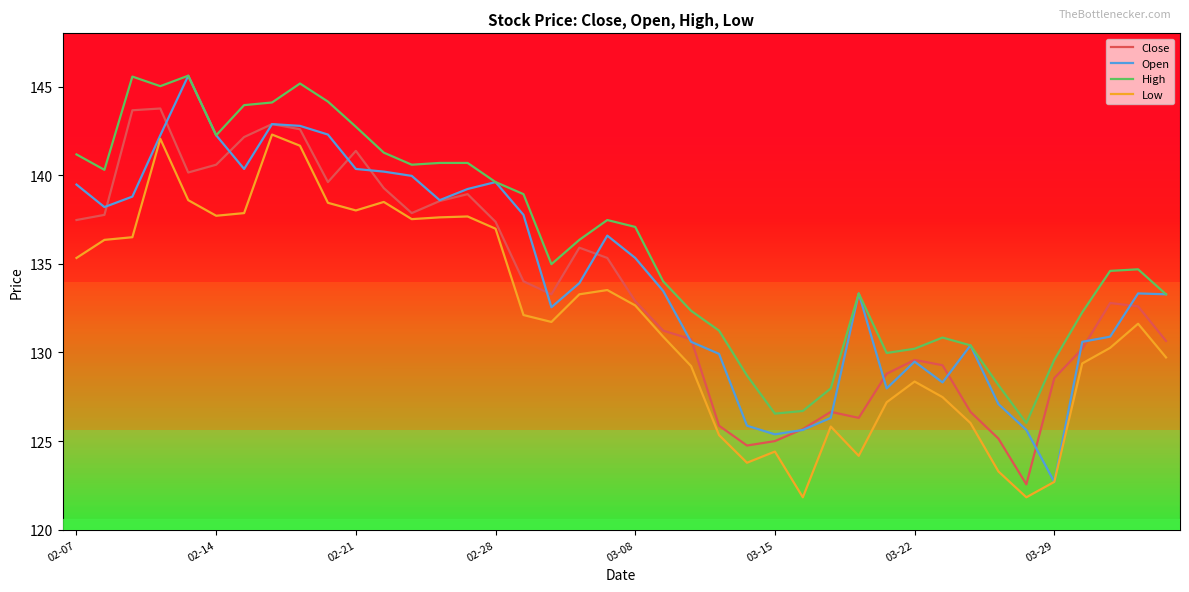

Reading left to right, list all the values displayed in this chart.

Close: 137.5	137.8	143.7	143.8	140.2	140.6	142.2	142.9	142.6	139.6	141.4	139.3	137.9	138.5	138.9	137.4	134.0	133.3	135.9	135.3	132.9	131.2	130.8	125.9	124.8	125.0	125.7	126.7	126.3	128.8	129.6	129.3	126.7	125.1	122.6	128.6	130.2	132.8	132.6	130.7
Open: 139.5	138.2	138.8	142.2	145.6	142.2	140.3	142.9	142.8	142.3	140.3	140.2	140.0	138.6	139.2	139.6	137.8	132.6	133.9	136.6	135.3	133.5	130.6	129.9	125.9	125.4	125.6	126.3	133.3	128.0	129.5	128.3	130.4	127.1	125.6	122.7	130.6	130.9	133.3	133.3
High: 141.2	140.3	145.6	145.0	145.6	142.2	143.9	144.1	145.2	144.2	142.7	141.3	140.6	140.7	140.7	139.6	138.9	135.0	136.3	137.5	137.1	134.0	132.3	131.2	128.7	126.5	126.7	128.0	133.3	130.0	130.2	130.8	130.4	128.2	126.0	129.6	132.3	134.6	134.7	133.3
Low: 135.3	136.3	136.5	142.1	138.6	137.7	137.9	142.3	141.7	138.4	138.0	138.5	137.5	137.6	137.7	137.0	132.1	131.7	133.3	133.5	132.7	130.9	129.2	125.3	123.8	124.4	121.8	125.8	124.2	127.2	128.4	127.5	126.0	123.3	121.8	122.7	129.4	130.3	131.6	129.7